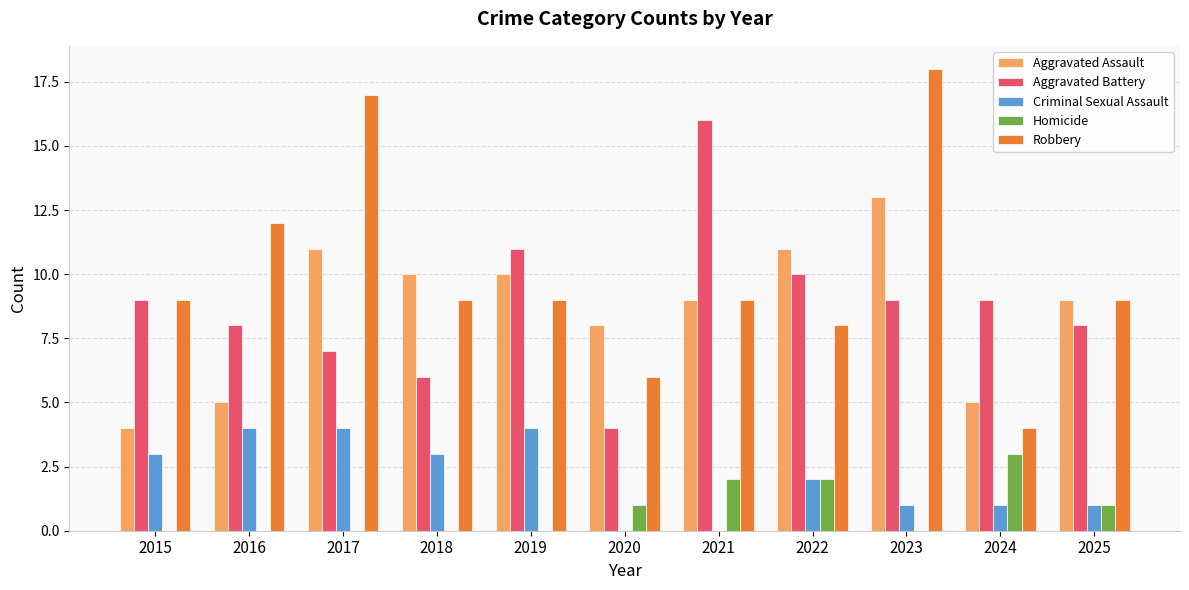

At which category is the sum across all series the highest?

2023